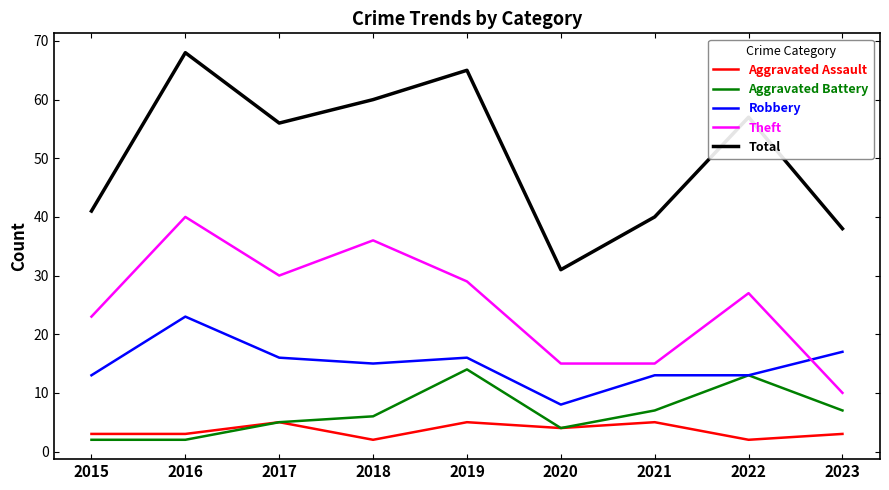

The Total series shows 21 at 2023. True or false?

False